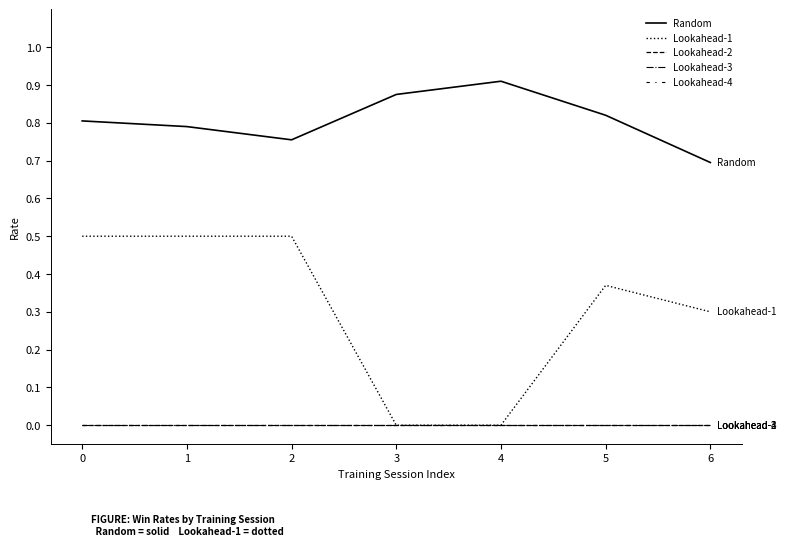

Does the chart display data point markers on the line(s)?

No